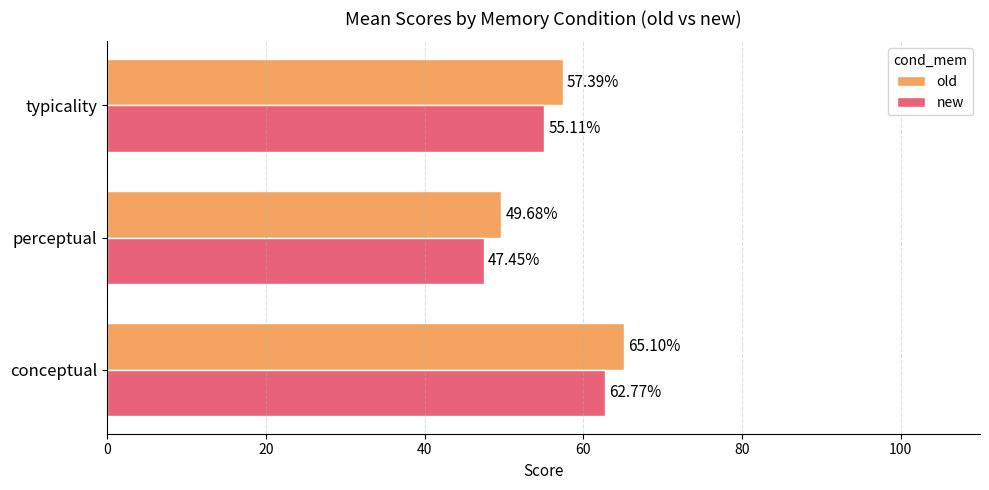

What is the spread (max minus min) of values at typicality?

2.3